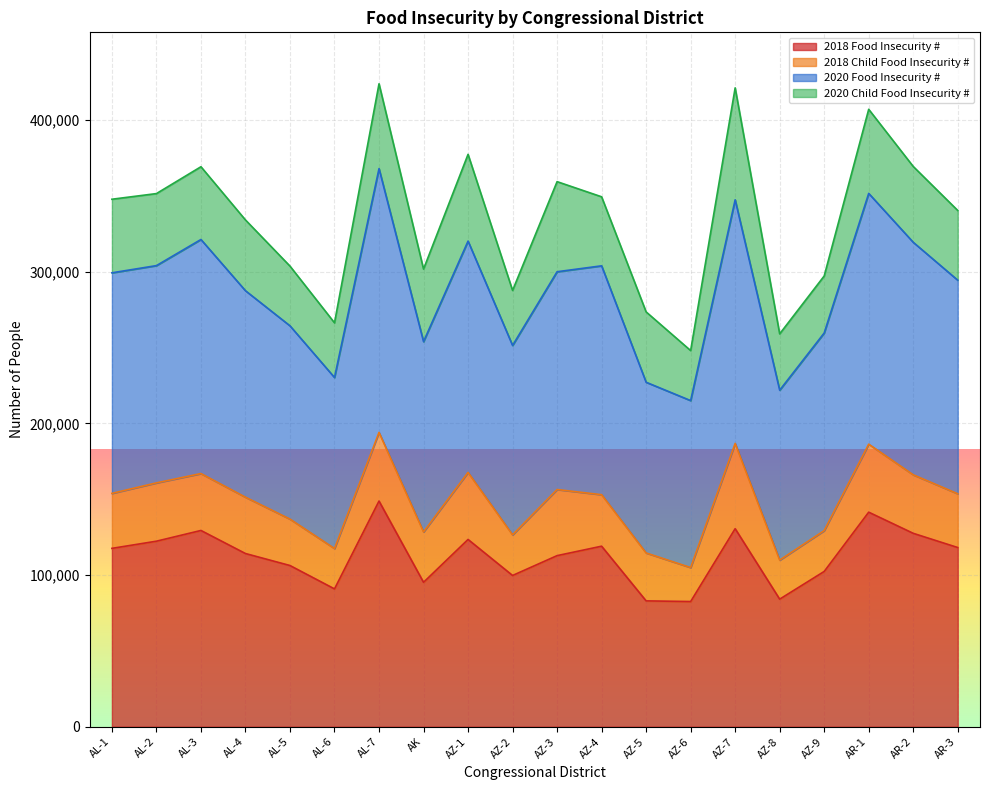

What is the difference between the 2020 Food Insecurity # values at AL-6 and AR-2?

89150